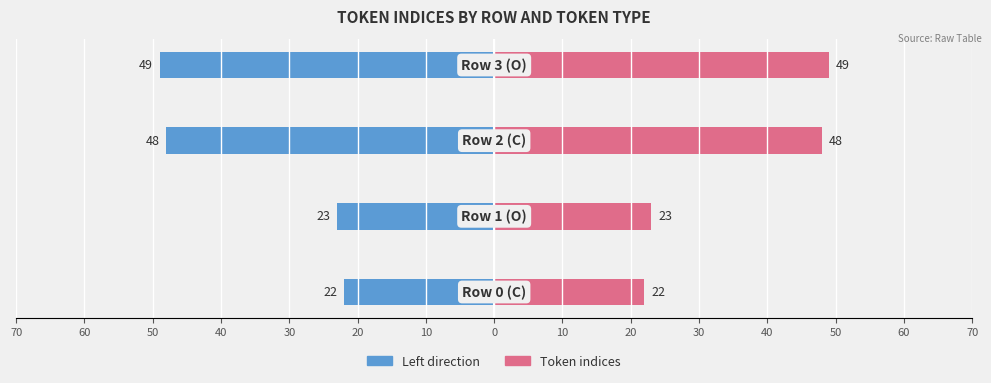

What is the average value of the Token indices (left) series?

-36